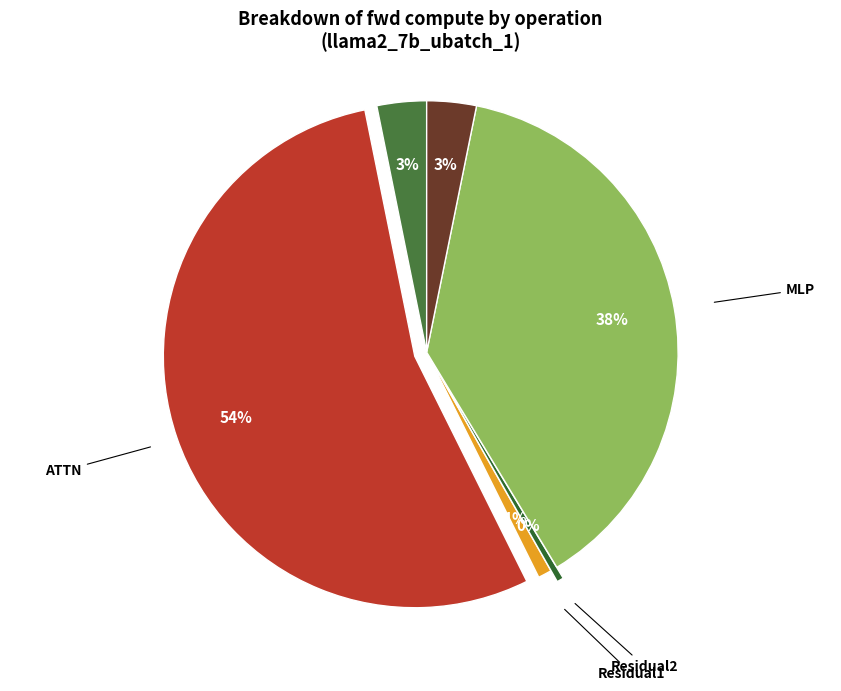

Which category has the smallest portion of the pie?

Residual2